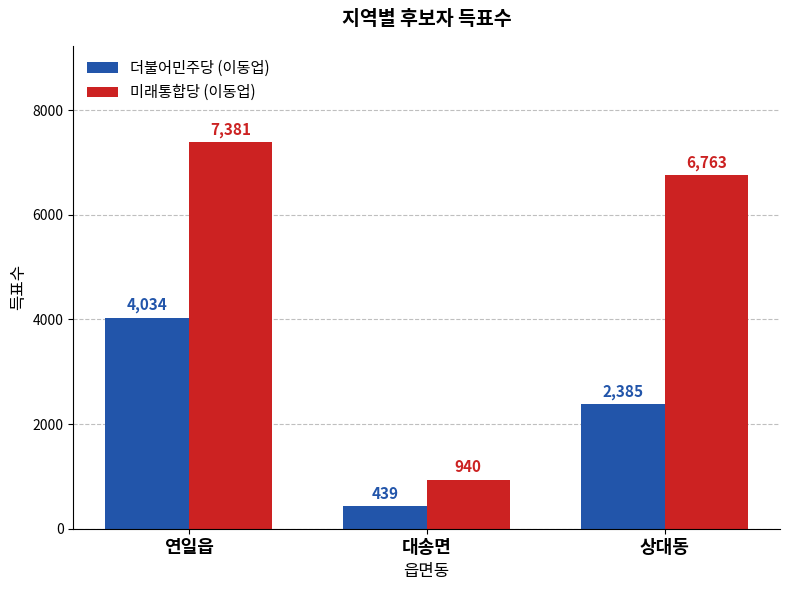

Count the 더불어민주당 (이동업) values in the range 439 to 4034.

3